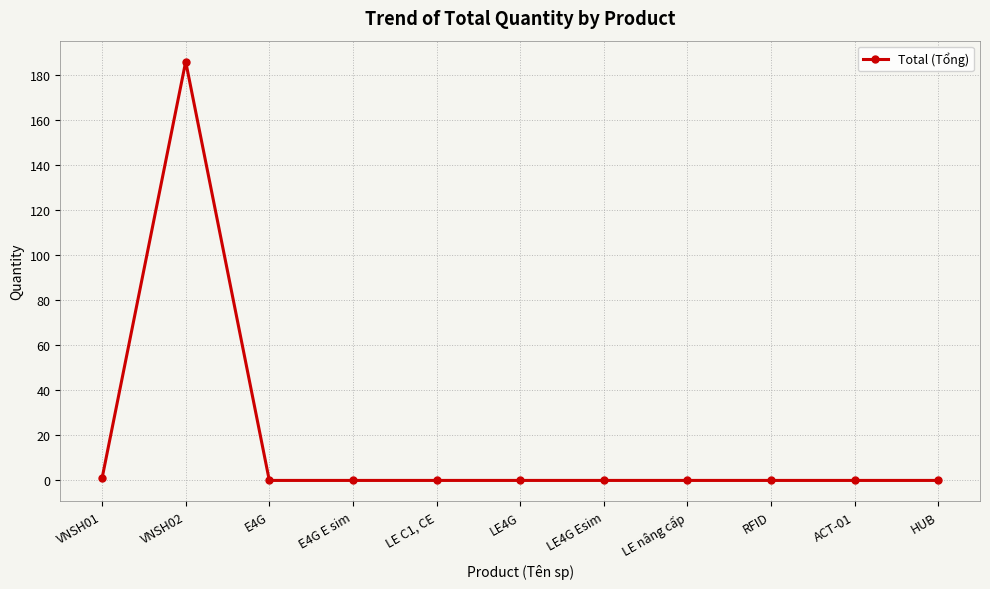

What is the label of the 2nd point from the right?

ACT-01